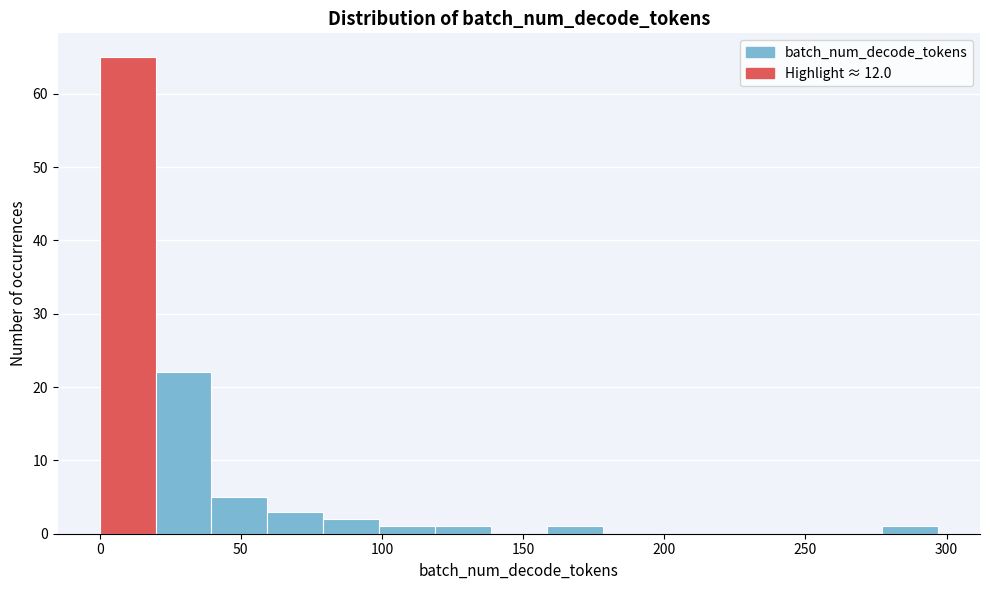

Read against the x-axis, roughly where is the centre of the tallest bar?

10